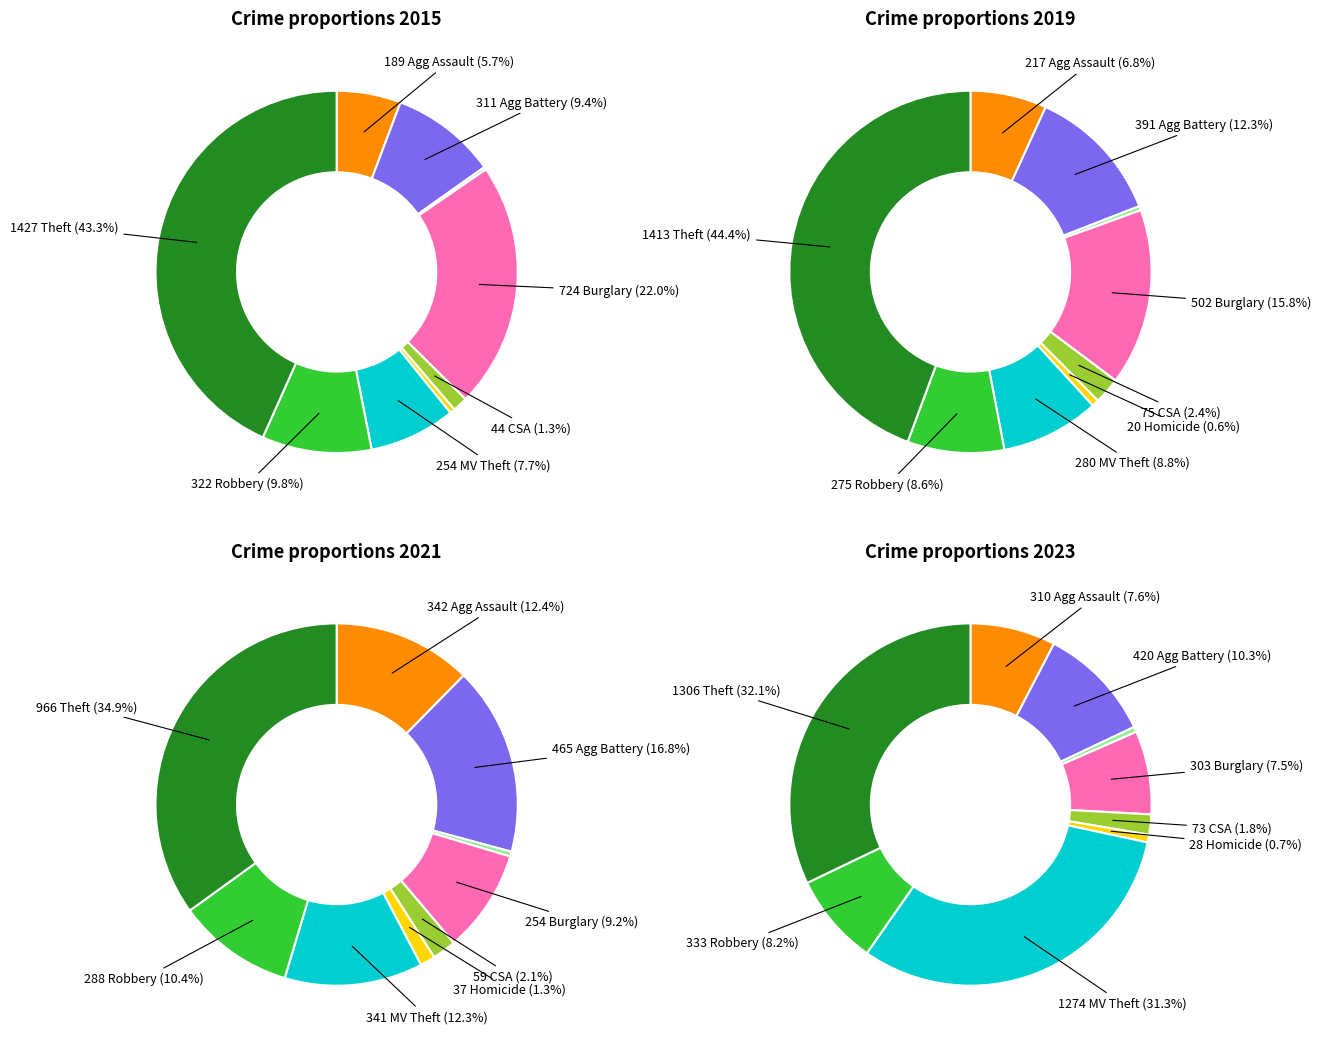

The Motor Vehicle Theft slice represents 8% of the pie. True or false?

True